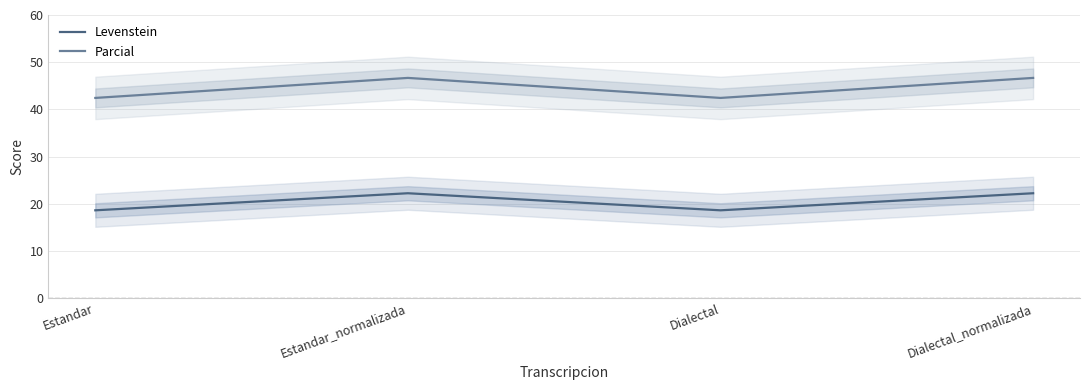

True or false: Parcial and Levenstein intersect in this chart.

False